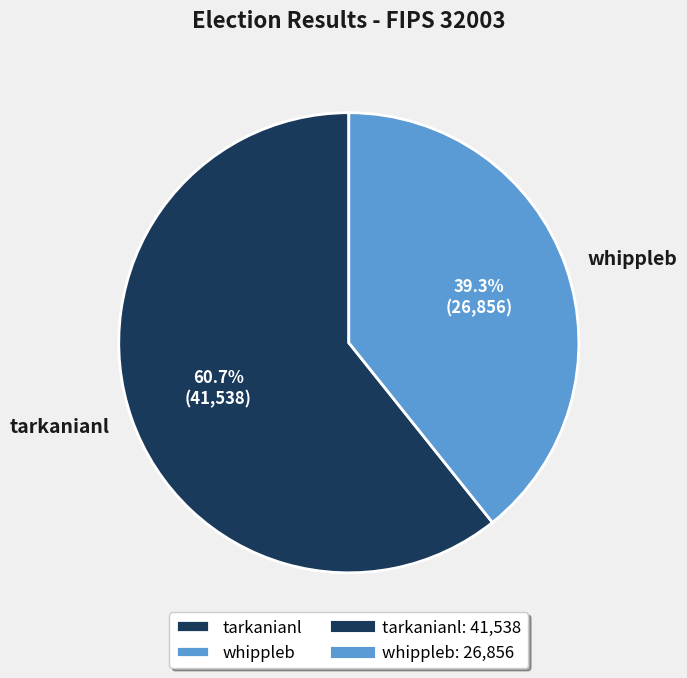

Is it true that tarkanianl is 67% of the pie?

False